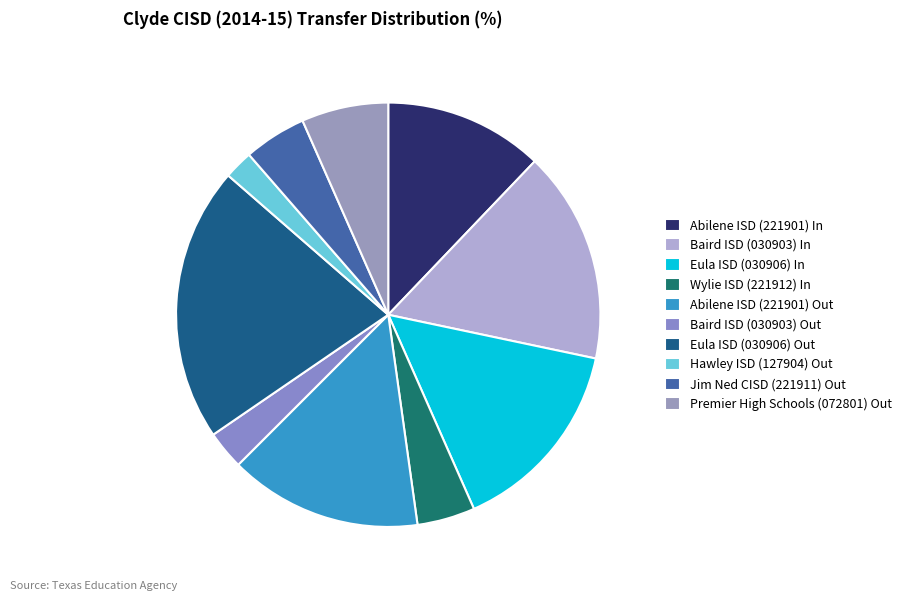

True or false: Abilene ISD (221901) In accounts for 25% of the total.

False